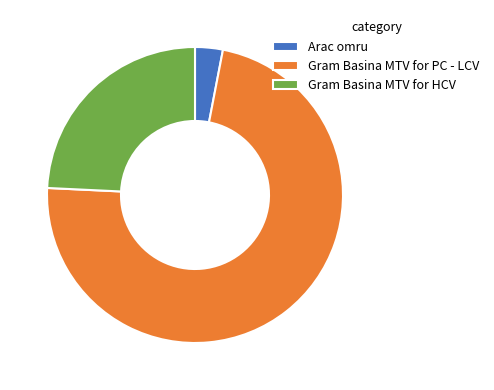

Do Gram Basina MTV for PC - LCV and Gram Basina MTV for HCV together represent more than half of the pie?

Yes